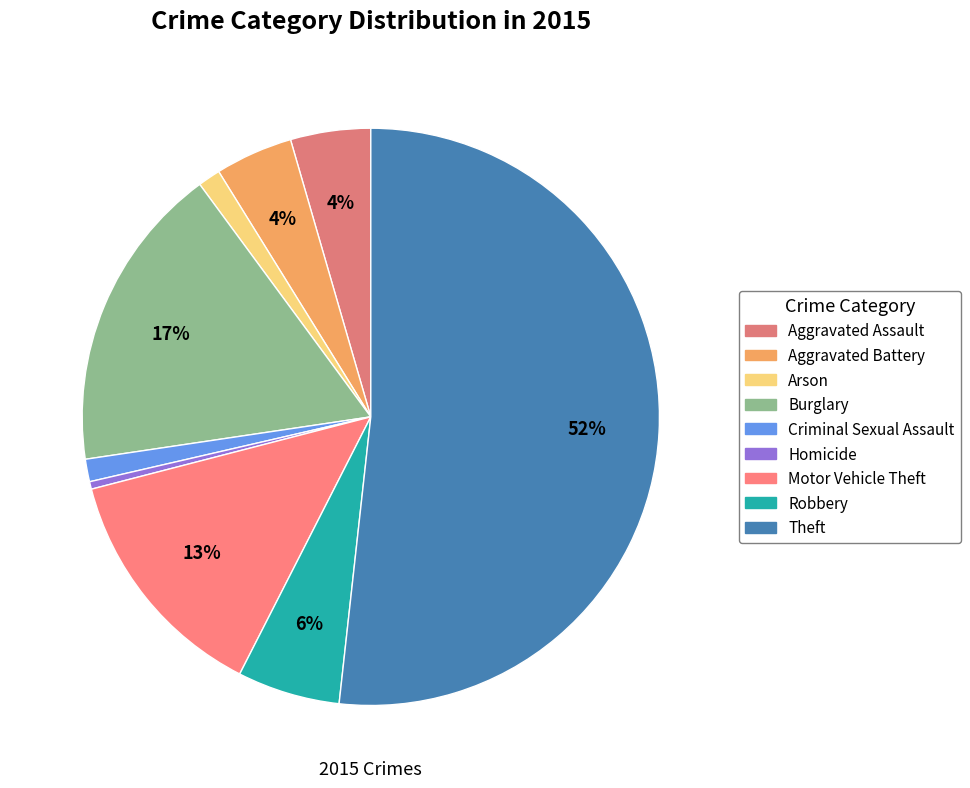

Which slice is the smallest?

Homicide